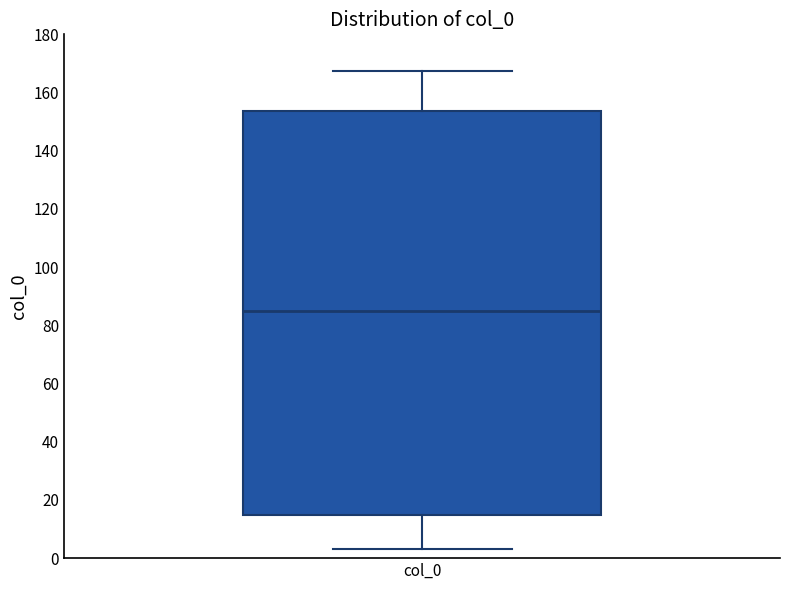

Where is the lower edge of the box for col_0 on the y-axis? The values are not printed on the chart, so give them approximately, as read against the axis.

14